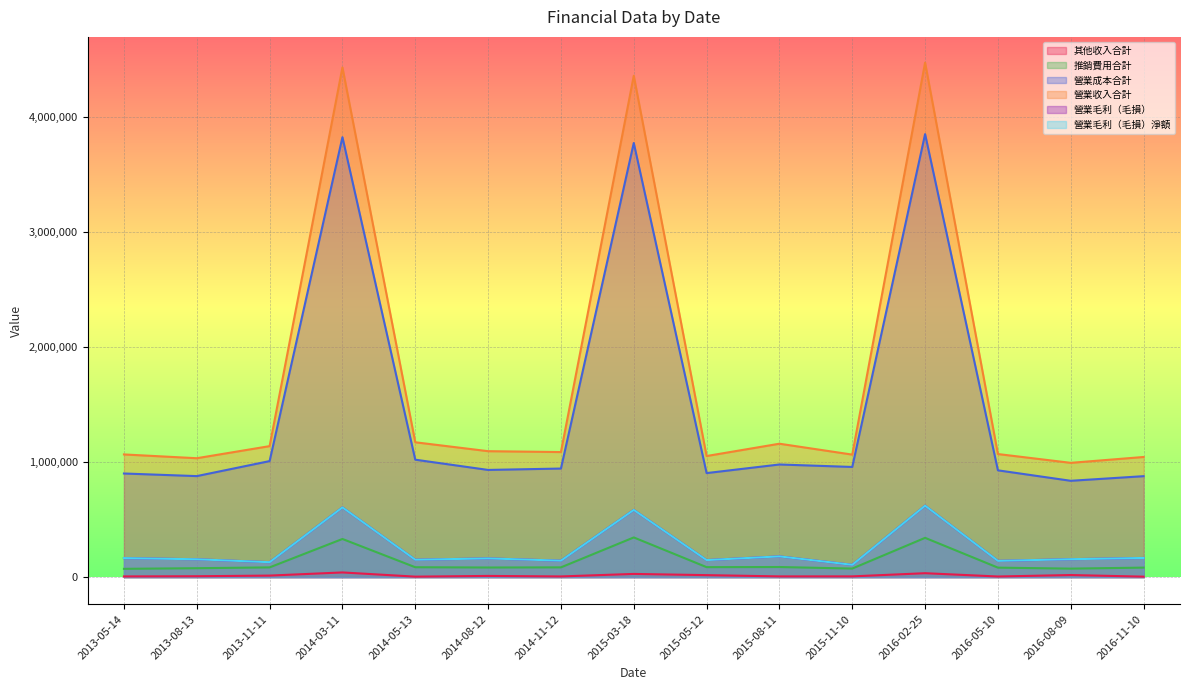

True or false: 營業毛利（毛損）淨額 has a value of 40465 at 2015-08-11.

False